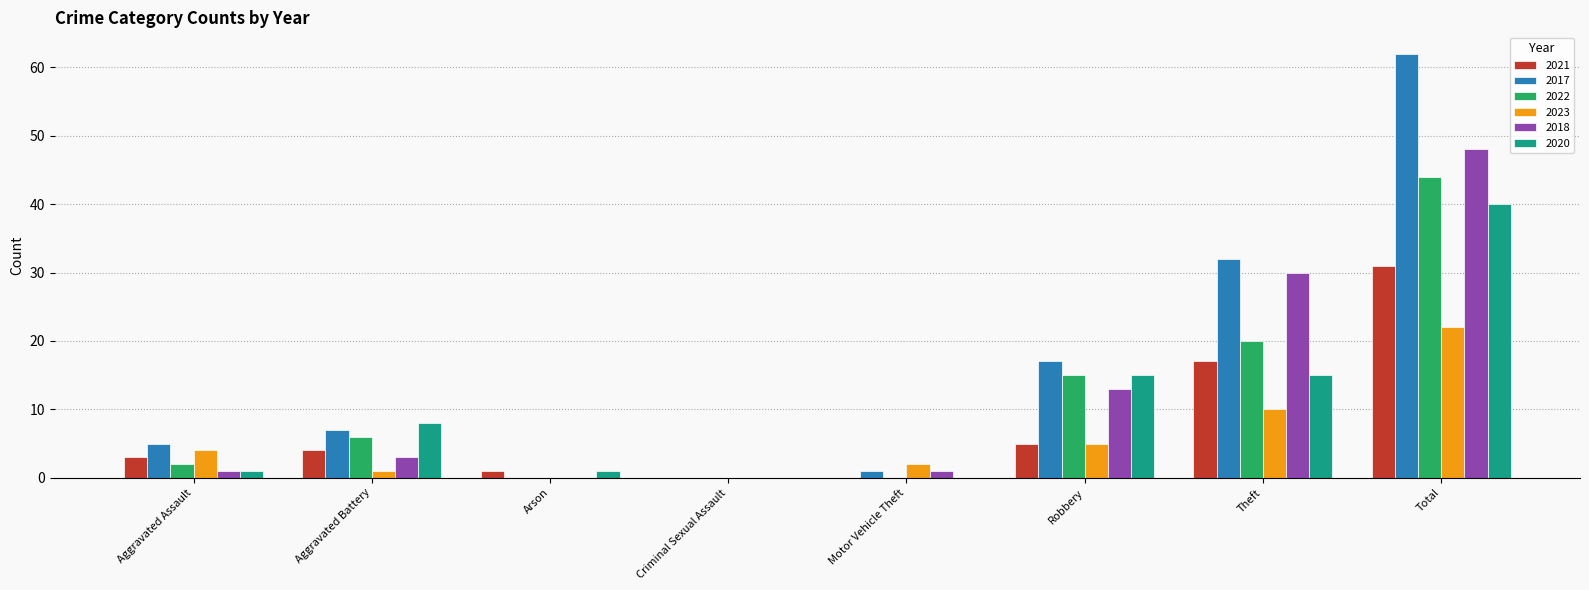

True or false: 2023 has a value of 10 at Theft.

True